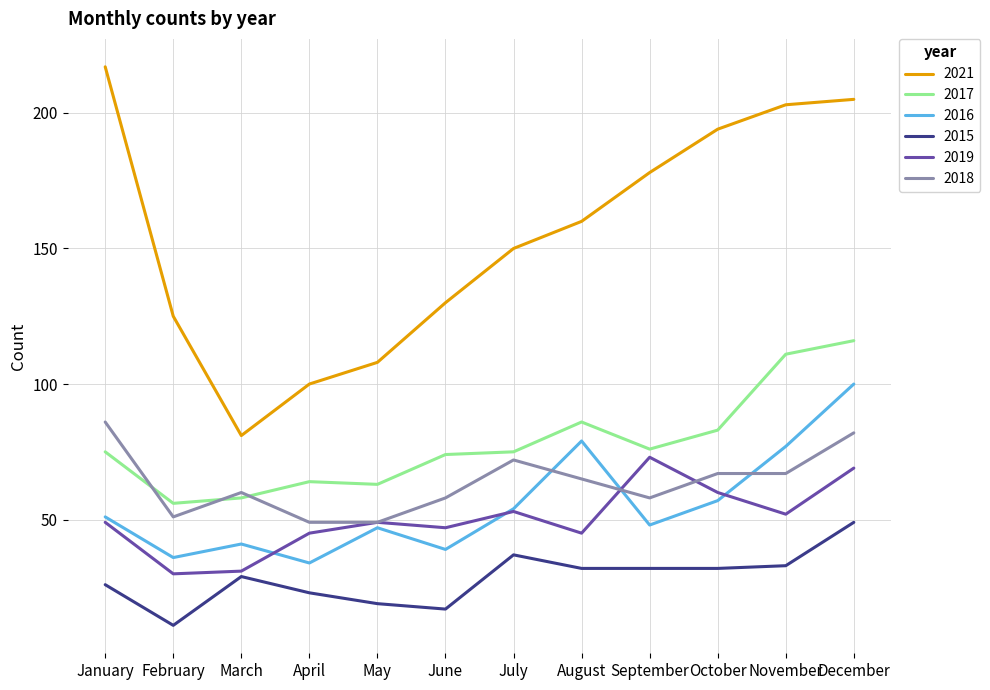

List the series in order of their peak value, highest first.

2021, 2017, 2016, 2018, 2019, 2015